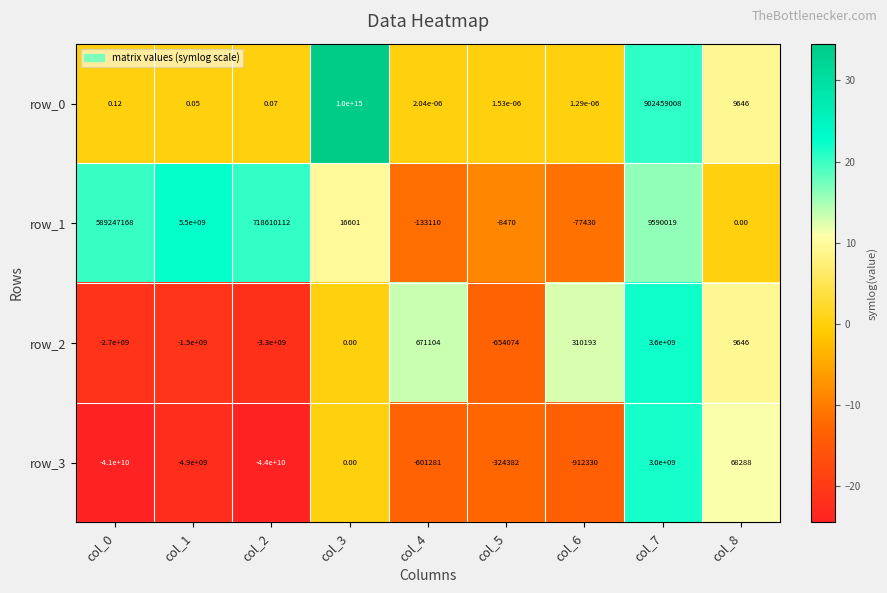

How many negative values does the row_1 series have?

3